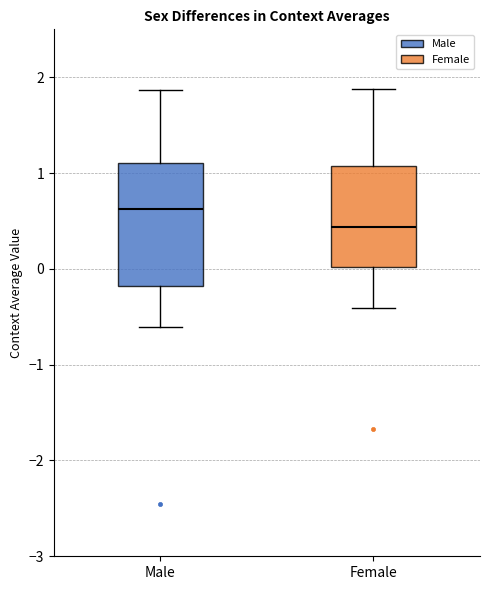

Where does the median line of the box for Male sit on the y-axis? The values are not printed on the chart, so give them approximately, as read against the axis.

0.6